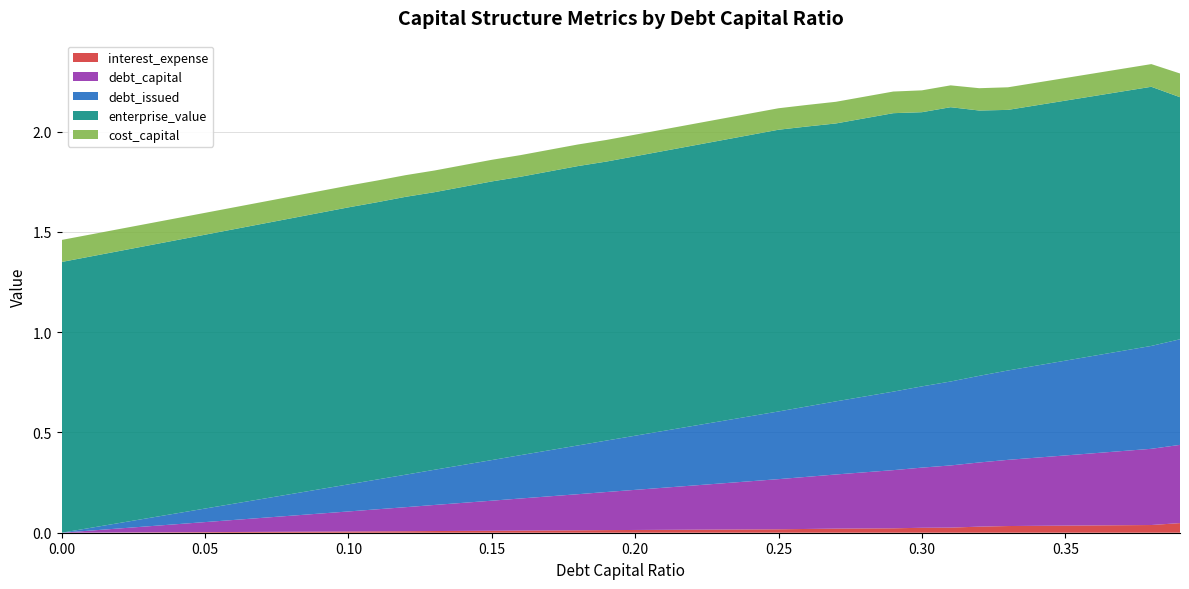

Reading right to left, transcribe all the data shown in this chart.

debt_capital: 0.39=0.4	0.38=0.4	0.37=0.4	0.36=0.4	0.35=0.3	0.34=0.3	0.33=0.3	0.32=0.3	0.31=0.3	0.3=0.3	0.29=0.3	0.28=0.3	0.27=0.3	0.26=0.3	0.25=0.2	0.24=0.2	0.23=0.2	0.22=0.2	0.21=0.2	0.2=0.2	0.19=0.2	0.18=0.2	0.17=0.2	0.16=0.2	0.15=0.1	0.14=0.1	0.13=0.1	0.12=0.1	0.11=0.1	0.1=0.1	0.09=0.1	0.08=0.1	0.07=0.1	0.06=0.1	0.05=0.1	0.04=0.0	0.03=0.0	0.02=0.0	0.01=0.0	0.0=0.0
debt_issued: 0.39=0.5	0.38=0.5	0.37=0.5	0.36=0.5	0.35=0.5	0.34=0.5	0.33=0.4	0.32=0.4	0.31=0.4	0.3=0.4	0.29=0.4	0.28=0.4	0.27=0.4	0.26=0.4	0.25=0.3	0.24=0.3	0.23=0.3	0.22=0.3	0.21=0.3	0.2=0.3	0.19=0.3	0.18=0.2	0.17=0.2	0.16=0.2	0.15=0.2	0.14=0.2	0.13=0.2	0.12=0.2	0.11=0.1	0.1=0.1	0.09=0.1	0.08=0.1	0.07=0.1	0.06=0.1	0.05=0.1	0.04=0.1	0.03=0.0	0.02=0.0	0.01=0.0	0.0=0.0
interest_expense: 0.39=0.0	0.38=0.0	0.37=0.0	0.36=0.0	0.35=0.0	0.34=0.0	0.33=0.0	0.32=0.0	0.31=0.0	0.3=0.0	0.29=0.0	0.28=0.0	0.27=0.0	0.26=0.0	0.25=0.0	0.24=0.0	0.23=0.0	0.22=0.0	0.21=0.0	0.2=0.0	0.19=0.0	0.18=0.0	0.17=0.0	0.16=0.0	0.15=0.0	0.14=0.0	0.13=0.0	0.12=0.0	0.11=0.0	0.1=0.0	0.09=0.0	0.08=0.0	0.07=0.0	0.06=0.0	0.05=0.0	0.04=0.0	0.03=0.0	0.02=0.0	0.01=0.0	0.0=0.0
enterprise_value: 0.39=1.2	0.38=1.3	0.37=1.3	0.36=1.3	0.35=1.3	0.34=1.3	0.33=1.3	0.32=1.3	0.31=1.4	0.3=1.4	0.29=1.4	0.28=1.4	0.27=1.4	0.26=1.4	0.25=1.4	0.24=1.4	0.23=1.4	0.22=1.4	0.21=1.4	0.2=1.4	0.19=1.4	0.18=1.4	0.17=1.4	0.16=1.4	0.15=1.4	0.14=1.4	0.13=1.4	0.12=1.4	0.11=1.4	0.1=1.4	0.09=1.4	0.08=1.4	0.07=1.4	0.06=1.4	0.05=1.4	0.04=1.4	0.03=1.4	0.02=1.4	0.01=1.4	0.0=1.4
cost_capital: 0.39=0.1	0.38=0.1	0.37=0.1	0.36=0.1	0.35=0.1	0.34=0.1	0.33=0.1	0.32=0.1	0.31=0.1	0.3=0.1	0.29=0.1	0.28=0.1	0.27=0.1	0.26=0.1	0.25=0.1	0.24=0.1	0.23=0.1	0.22=0.1	0.21=0.1	0.2=0.1	0.19=0.1	0.18=0.1	0.17=0.1	0.16=0.1	0.15=0.1	0.14=0.1	0.13=0.1	0.12=0.1	0.11=0.1	0.1=0.1	0.09=0.1	0.08=0.1	0.07=0.1	0.06=0.1	0.05=0.1	0.04=0.1	0.03=0.1	0.02=0.1	0.01=0.1	0.0=0.1